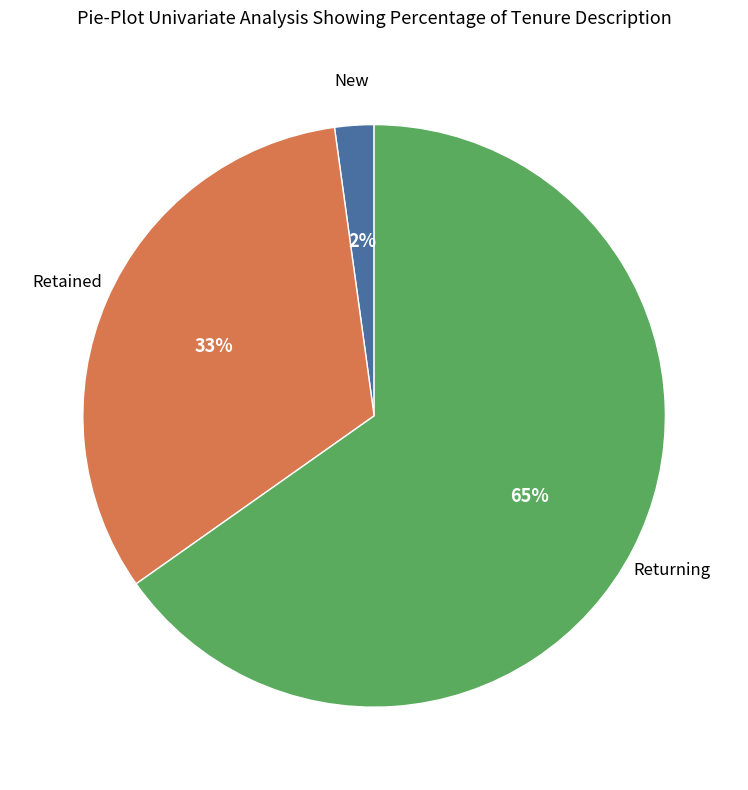

Is there a majority slice in this chart?

Yes